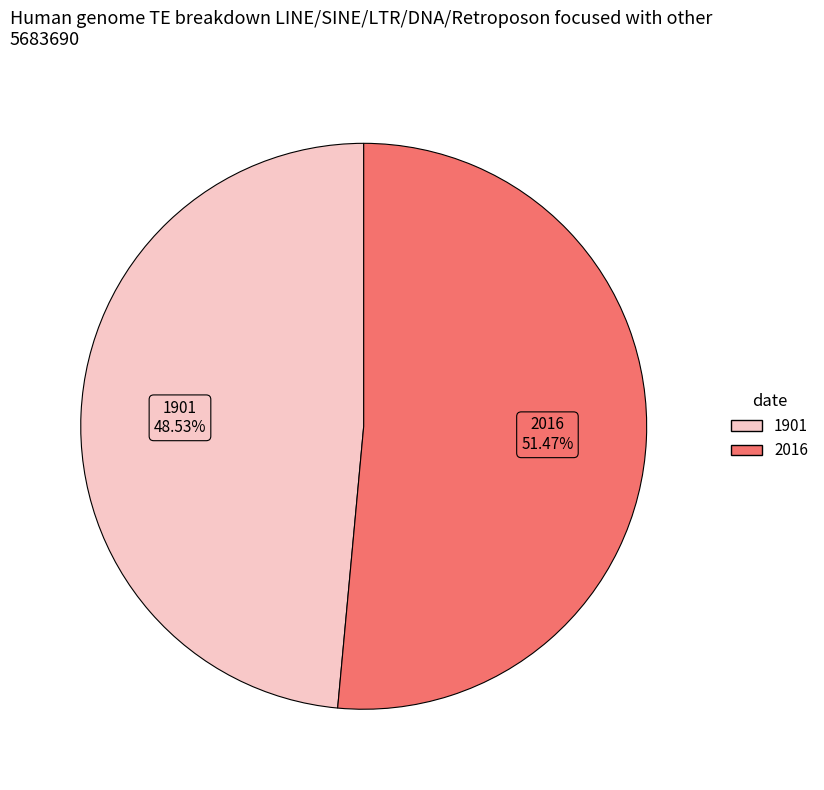

True or false: 1901 accounts for 42% of the total.

False